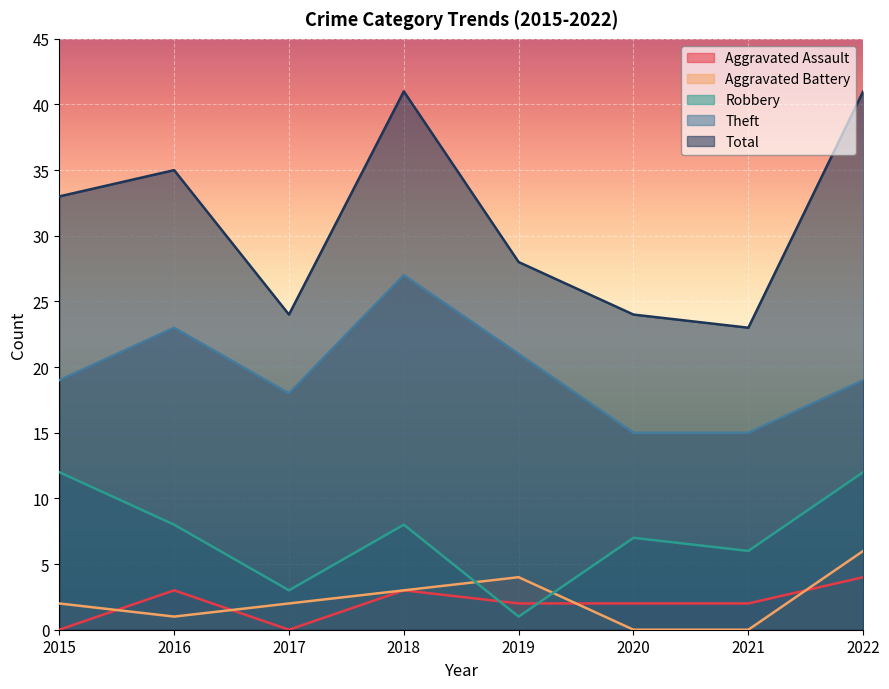

True or false: Theft and Aggravated Battery intersect in this chart.

False